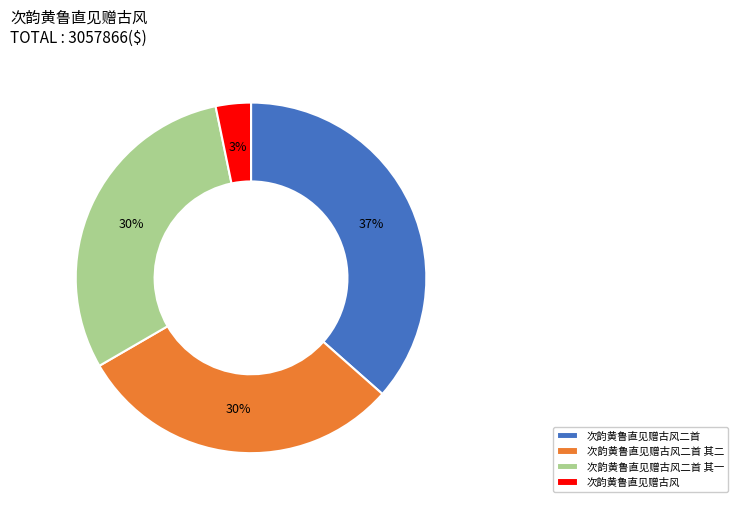

How many segments does this pie chart have?

4